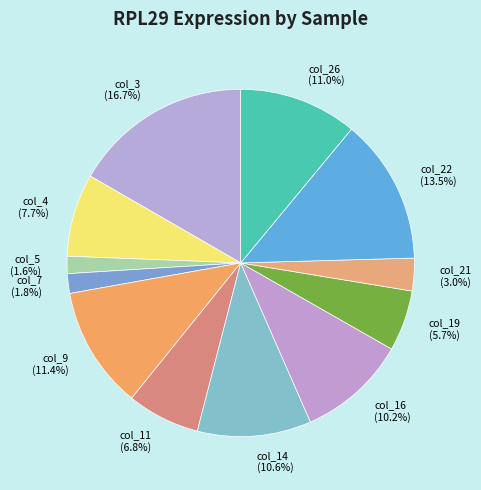

Which has a higher value, col_7 (1.8%) or col_11 (6.8%)?

col_11 (6.8%)